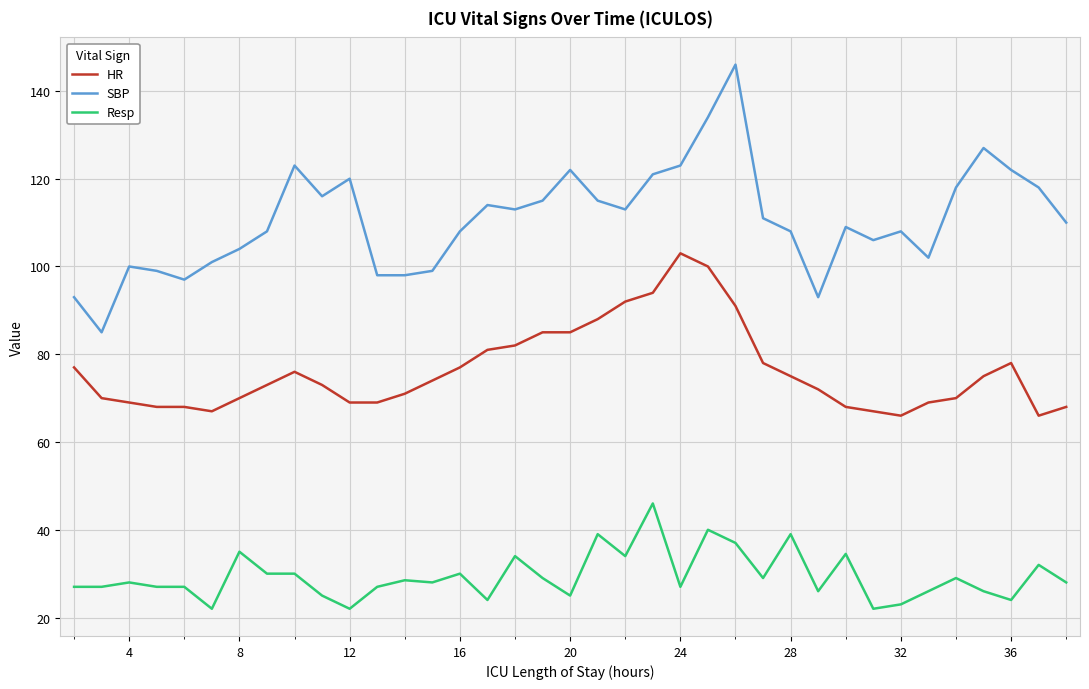

True or false: SBP and HR cross at least once.

False